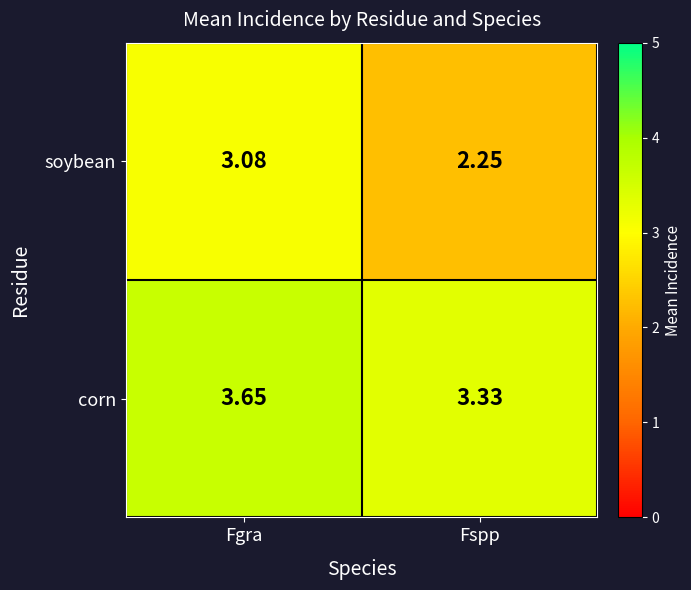

What is the total value across all series at Fgra?

6.7